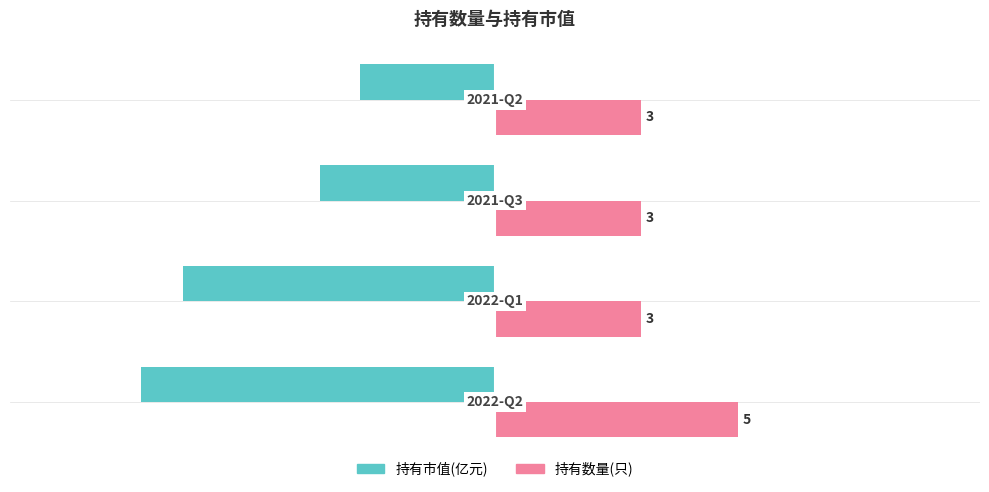

At how many categories does at least one series exceed -2?

4